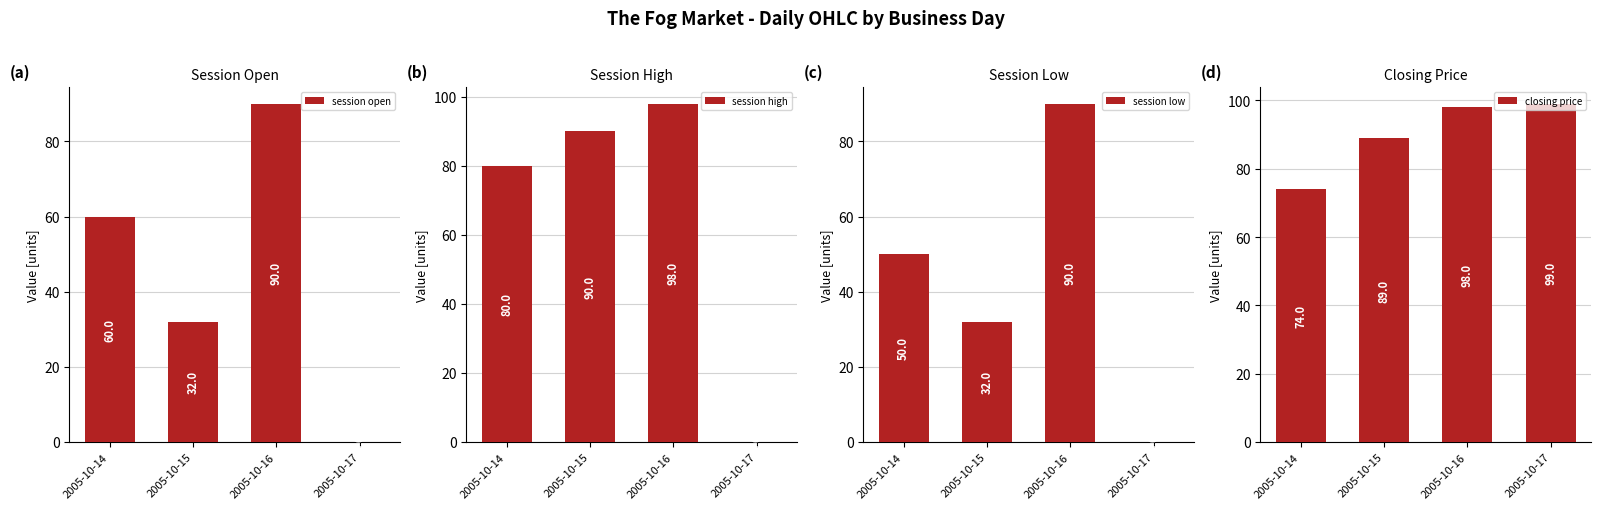

Reading left to right, list all the values displayed in this chart.

session open: 60	32	90	0
session high: 80	90	98	0
session low: 50	32	90	0
closing price: 74	89	98	99